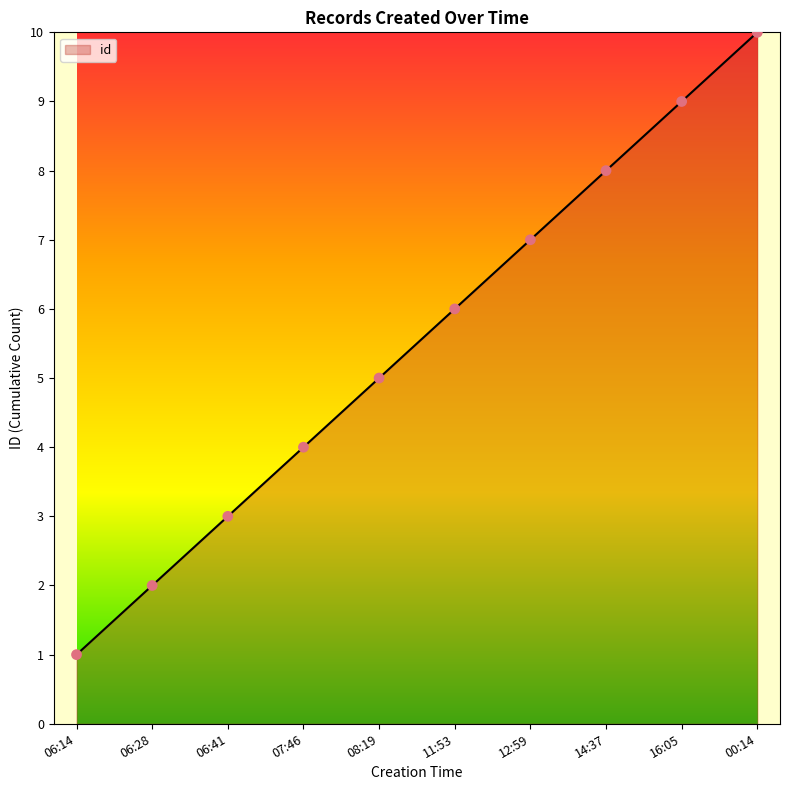

Between 00:14 and 06:41, which is larger?

00:14